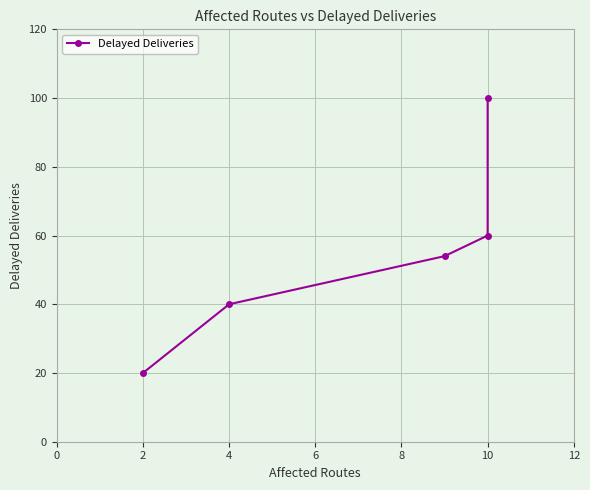

What is the sum of all values?

274